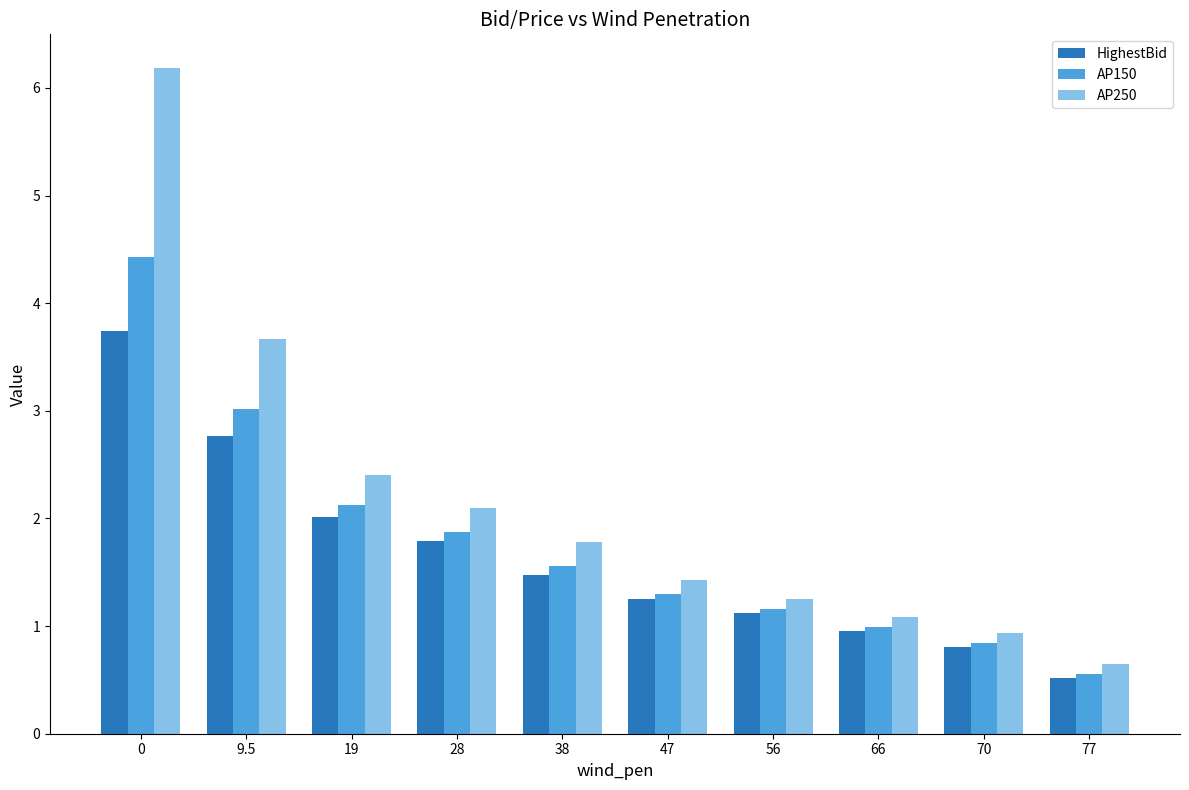

What is the approximate value of AP250 at 0?

6.2